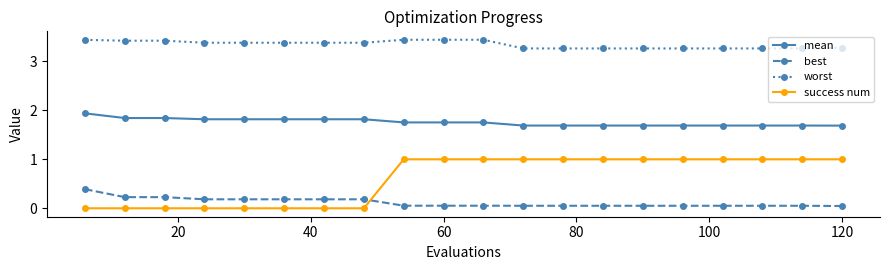

At how many categories does at least one series exceed 2?

20